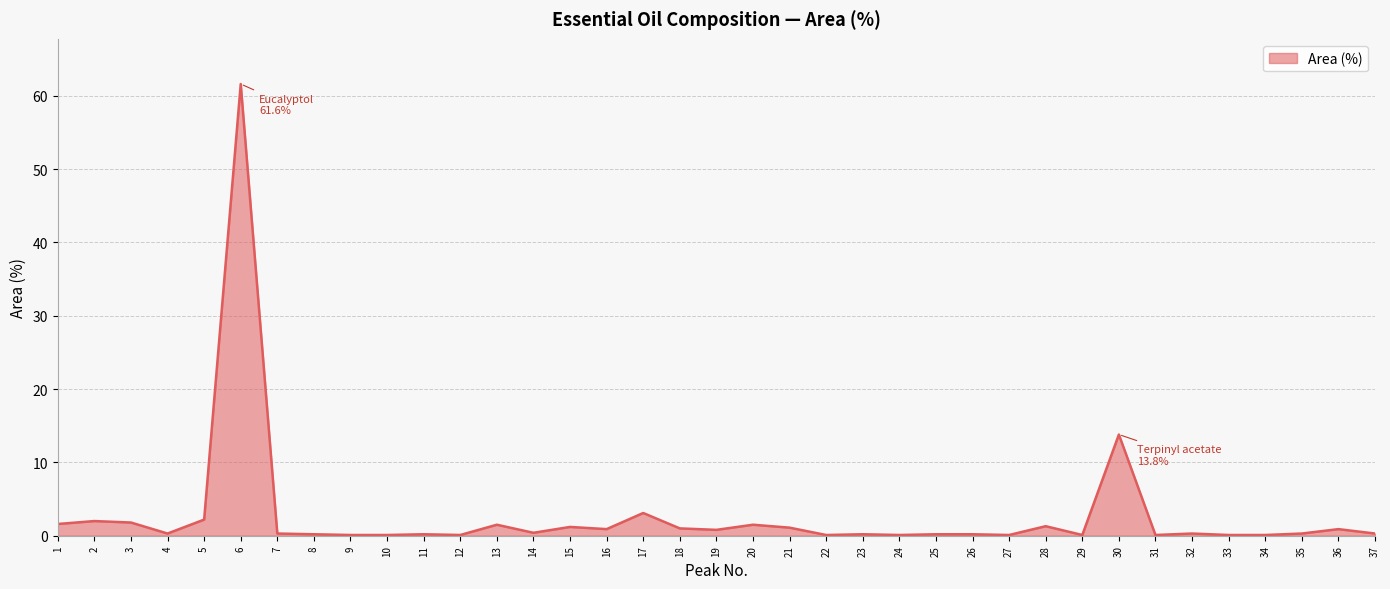

The chart shows a value of 1.1 at 21. True or false?

True